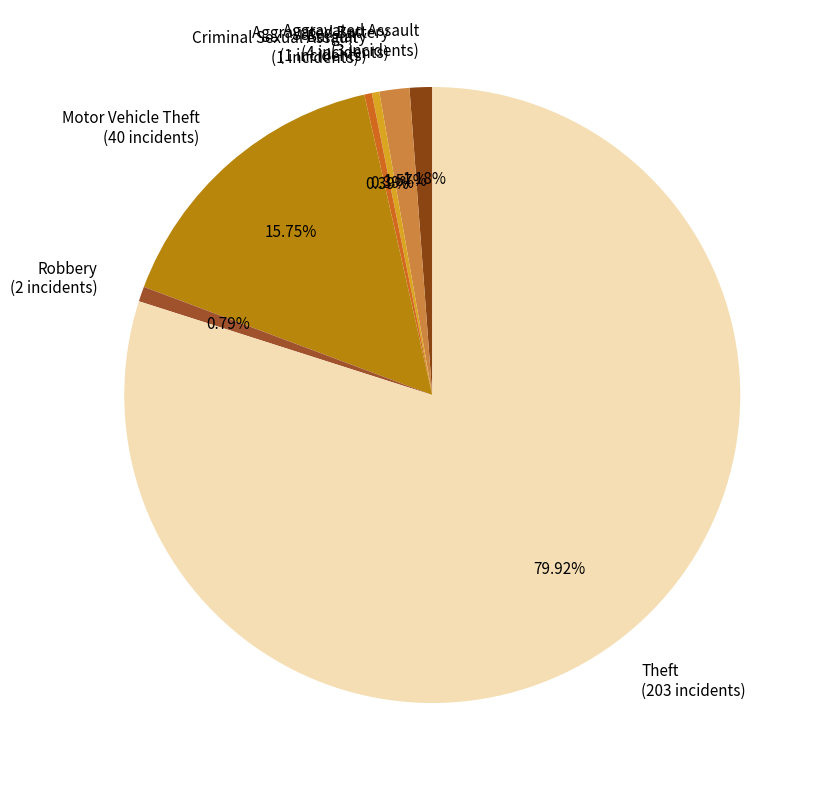

What is the majority slice?

Theft